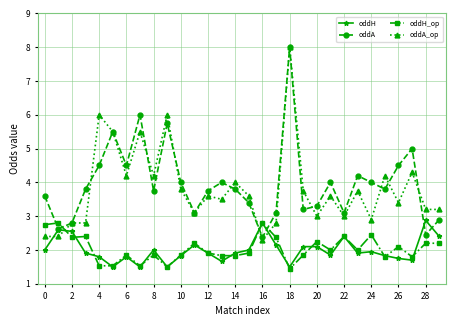

What is the difference between the maximum and minimum values in the oddH_op series?

1.4